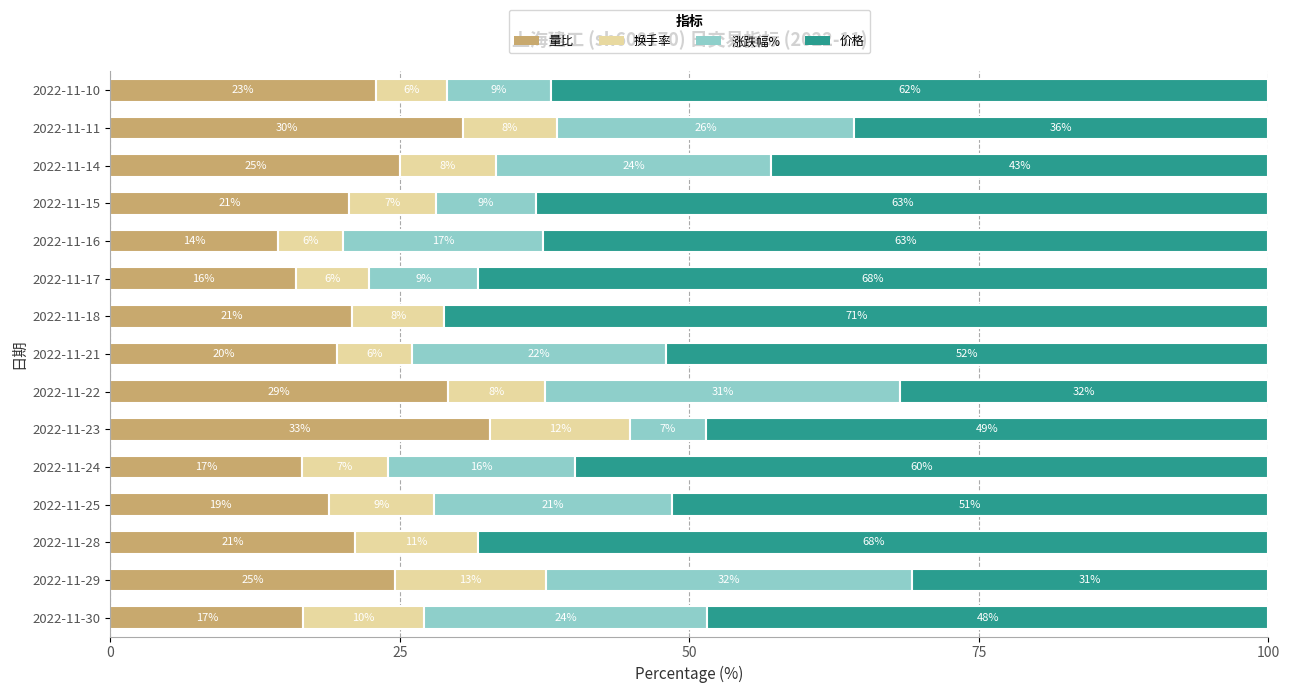

What are all the series names shown in the legend?

量比, 换手率, 涨跌幅%, 价格